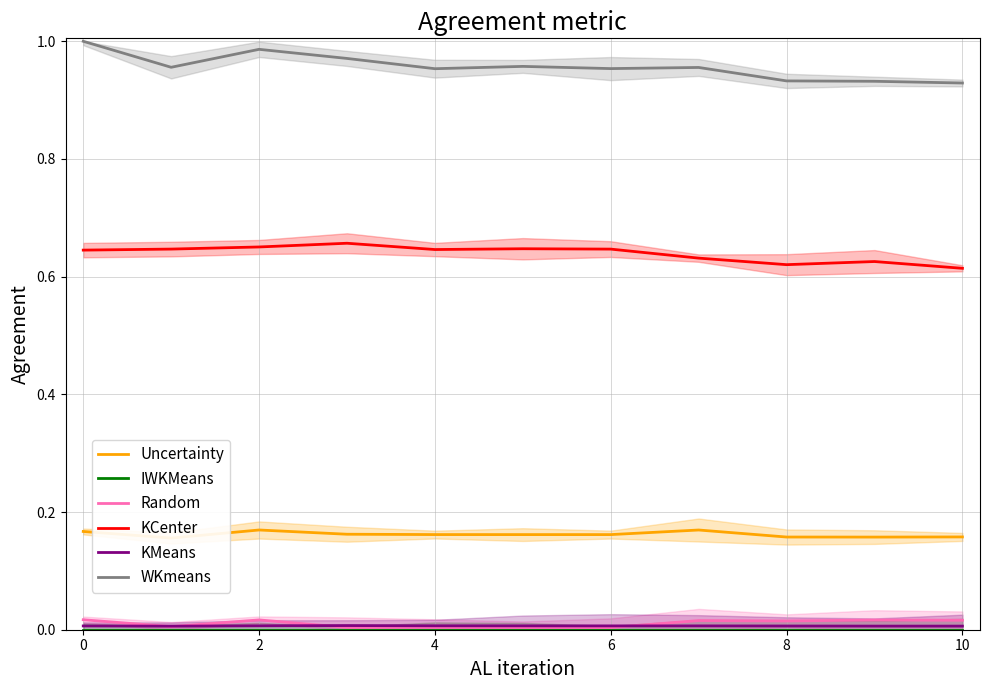

What is the total value across all series at 10?

1.8